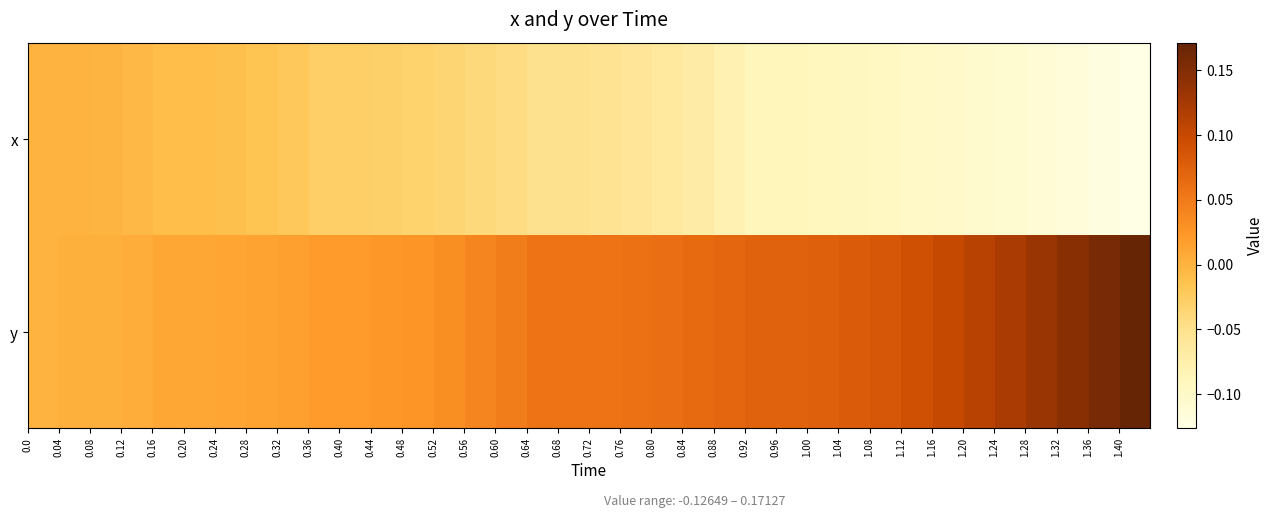

Reading left to right, what are all the values shown in this chart?

x: 0.0	-0.0	-0.0	-0.0	-0.0	-0.0	-0.0	-0.0	-0.0	-0.0	-0.0	-0.0	-0.0	-0.0	-0.0	-0.0	-0.1	-0.1	-0.1	-0.1	-0.1	-0.1	-0.1	-0.1	-0.1	-0.1	-0.1	-0.1	-0.1	-0.1	-0.1	-0.1	-0.1	-0.1	-0.1	-0.1
y: 0.0	0.0	0.0	0.0	0.0	0.0	0.0	0.0	0.0	0.0	0.0	0.0	0.0	0.0	0.0	0.0	0.1	0.1	0.1	0.1	0.1	0.1	0.1	0.1	0.1	0.1	0.1	0.1	0.1	0.1	0.1	0.1	0.1	0.1	0.2	0.2